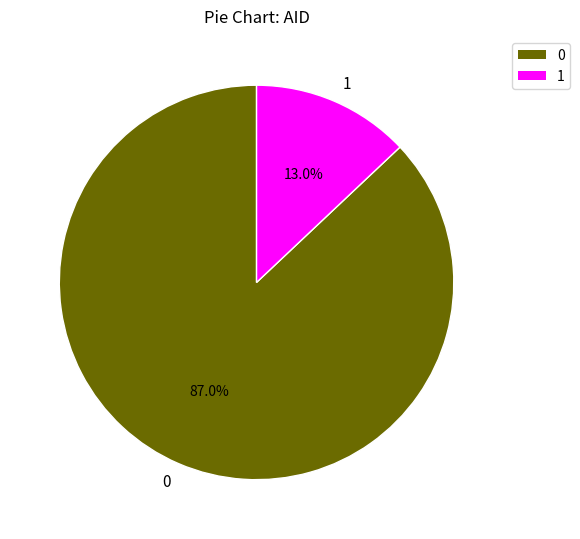

Combined, what portion of the pie is 0 and 1?

100.0%